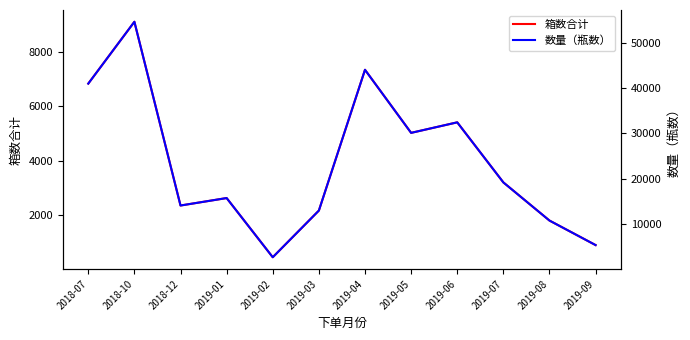

The value of 数量（瓶数） at 2019-01 is 10691. True or false?

False